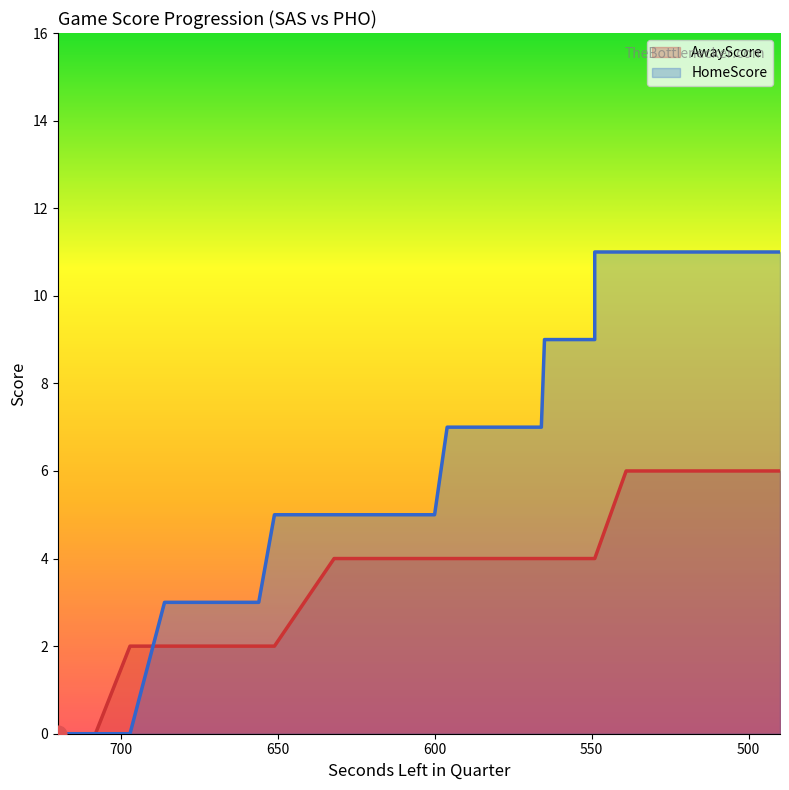

What are all the series names shown in the legend?

AwayScore, HomeScore